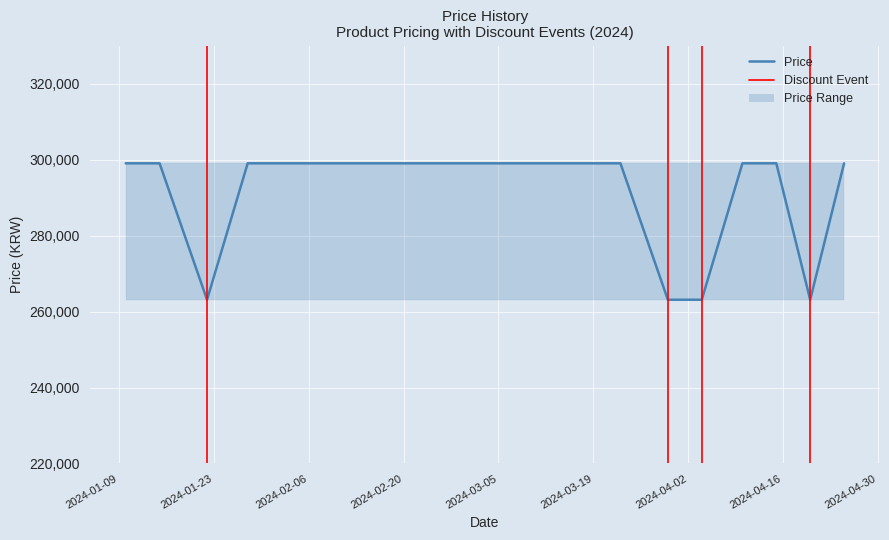

How many values are below 299000?

4